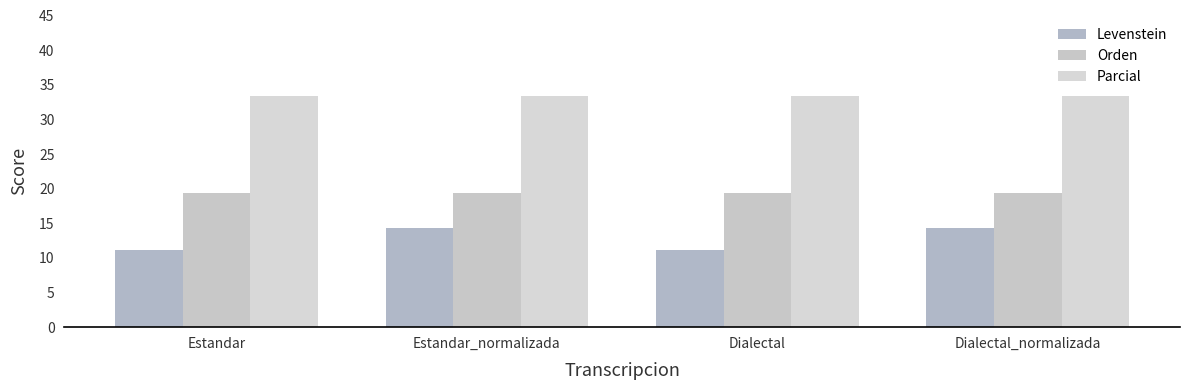

Reading left to right, what are all the values shown in this chart?

Levenstein: Estandar=11.1	Estandar_normalizada=14.3	Dialectal=11.1	Dialectal_normalizada=14.3
Orden: Estandar=19.4	Estandar_normalizada=19.4	Dialectal=19.4	Dialectal_normalizada=19.4
Parcial: Estandar=33.3	Estandar_normalizada=33.3	Dialectal=33.3	Dialectal_normalizada=33.3